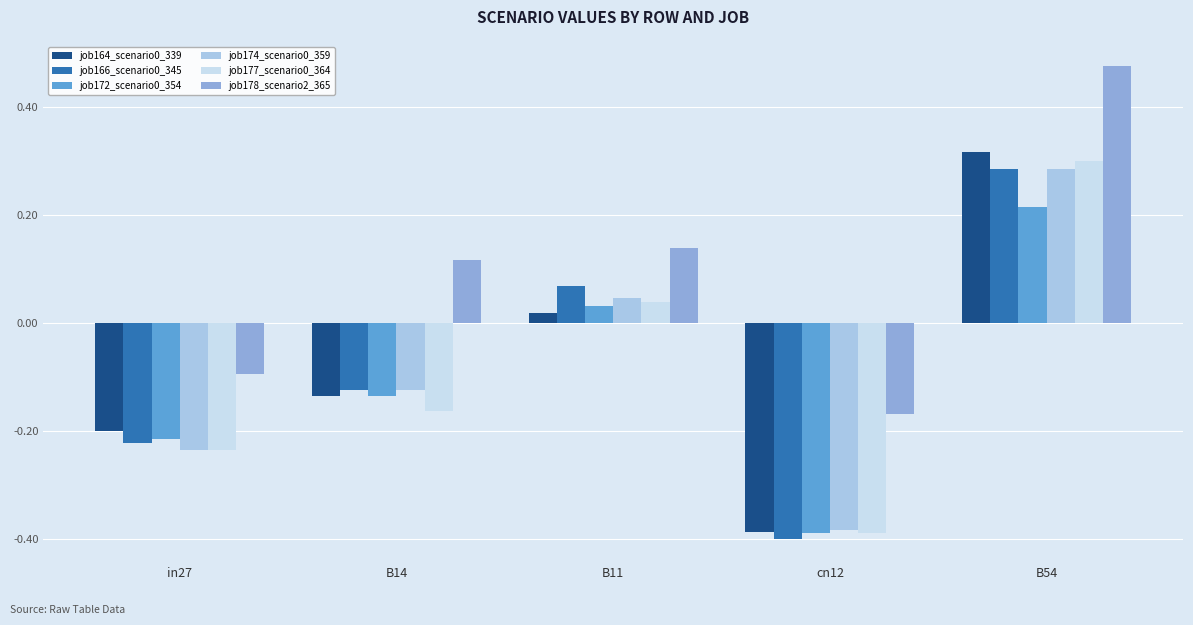

At which category does the chart reach its peak across all series?

B54